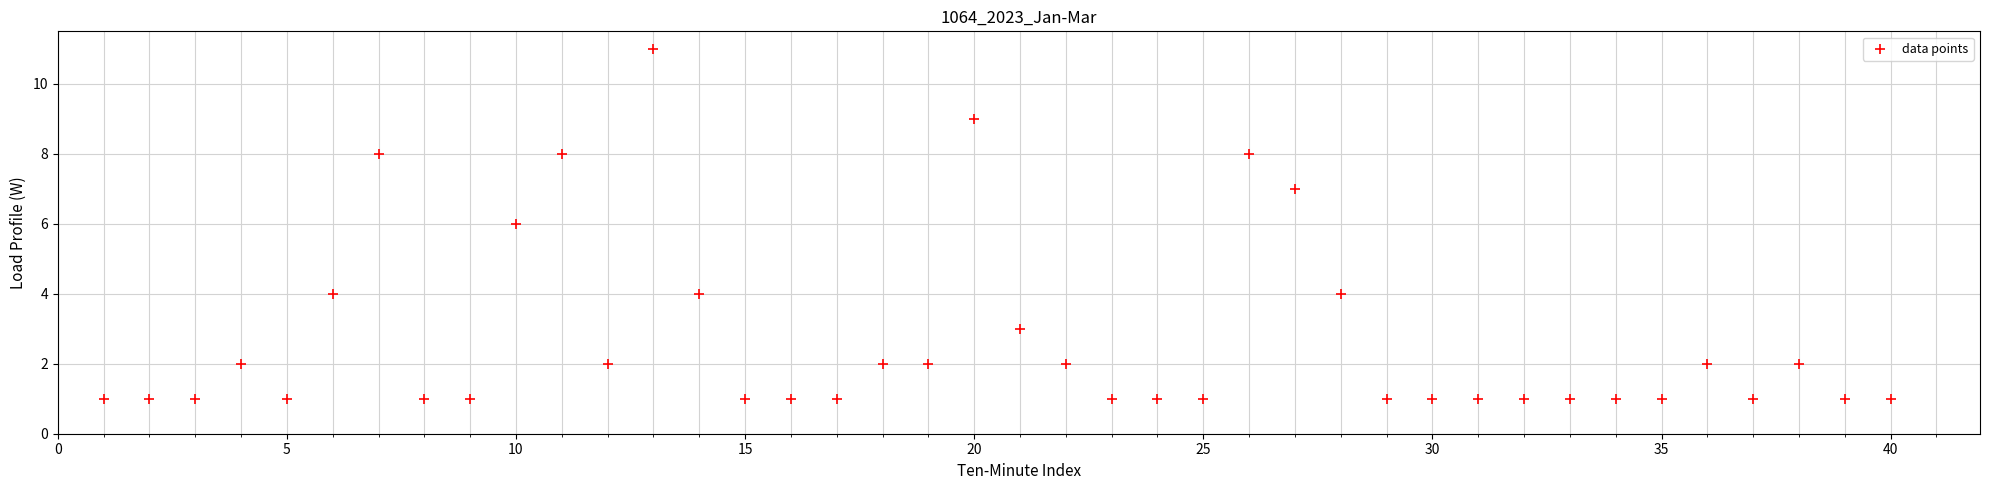

What is the range of Y values (max minus min)?

10